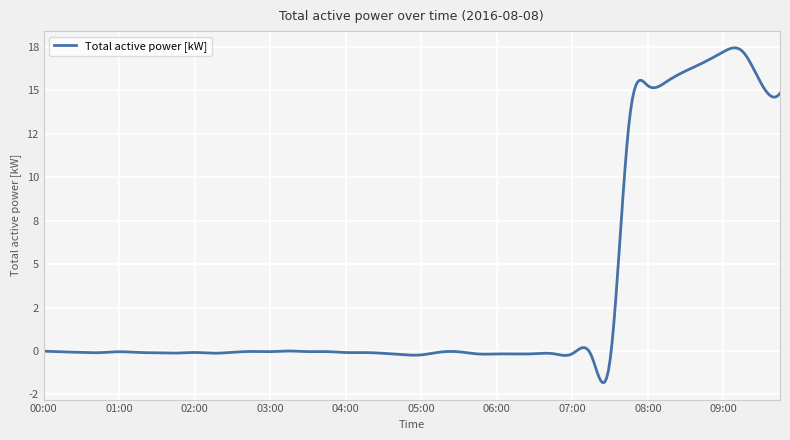

List the labels in order of value, smallest first.

07:30, 07:15, 05:00, 04:45, 06:00, 06:15, 05:45, 06:30, 06:45, 07:00, 04:30, 02:15, 01:45, 01:30, 00:45, 04:15, 04:00, 02:00, 01:15, 00:30, 02:30, 05:15, 00:15, 05:30, 01:00, 03:00, 03:45, 03:30, 02:45, 00:00, 03:15, 07:45, 09:45, 08:00, 09:30, 08:15, 08:30, 08:45, 09:00, 09:15